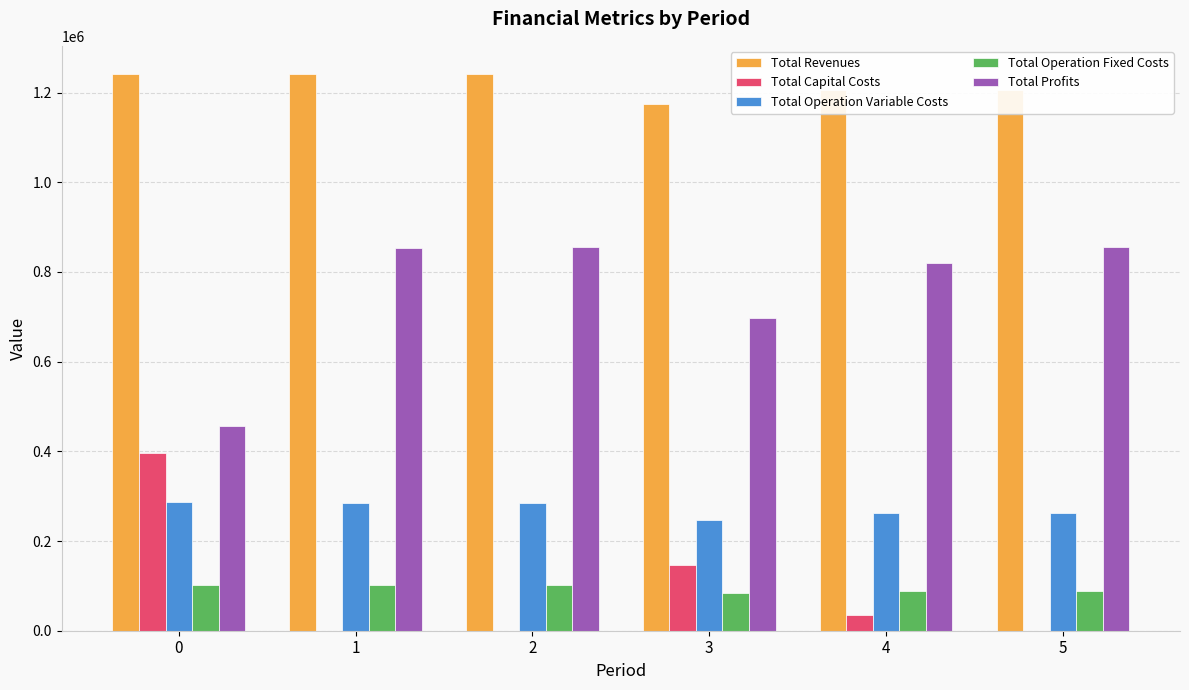

How many categories are shown in the chart?

6